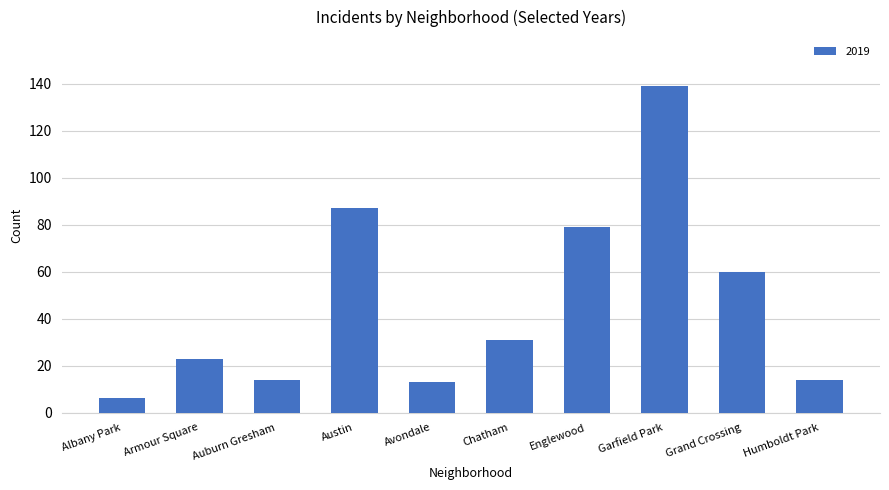

Reading left to right, what are all the values shown in this chart?

6	23	14	87	13	31	79	139	60	14